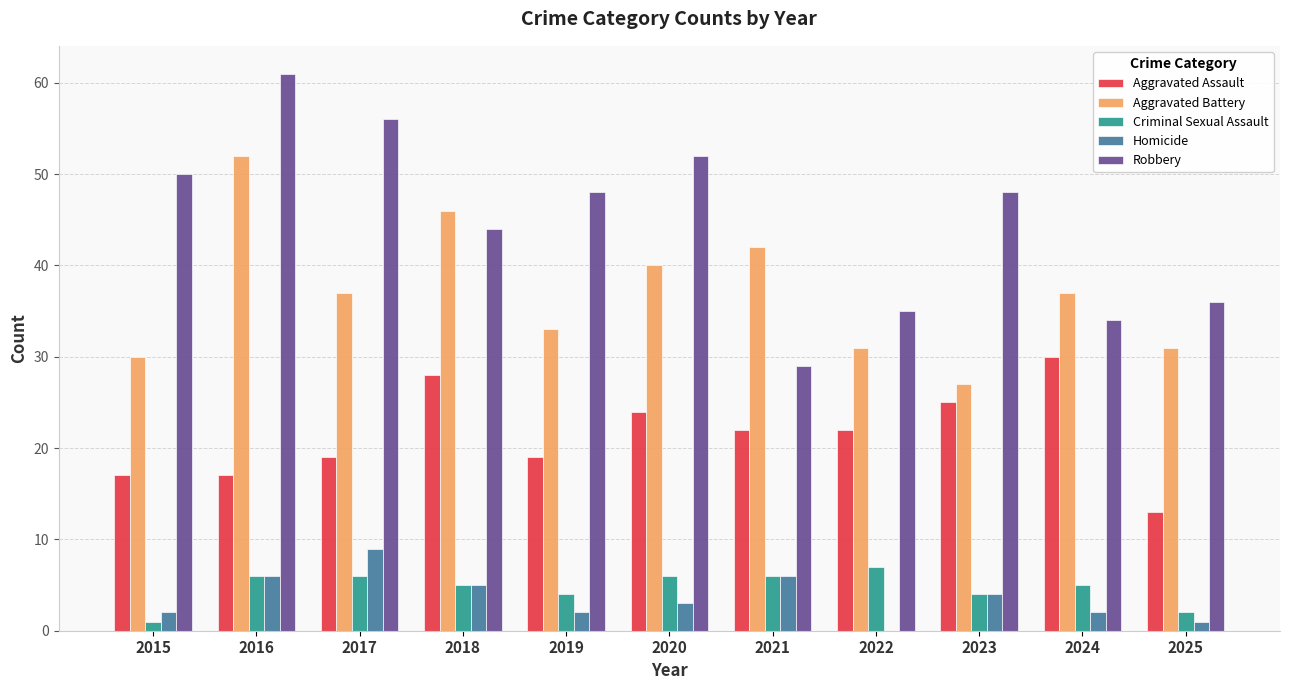

True or false: Criminal Sexual Assault has a value of 6 at 2020.

True